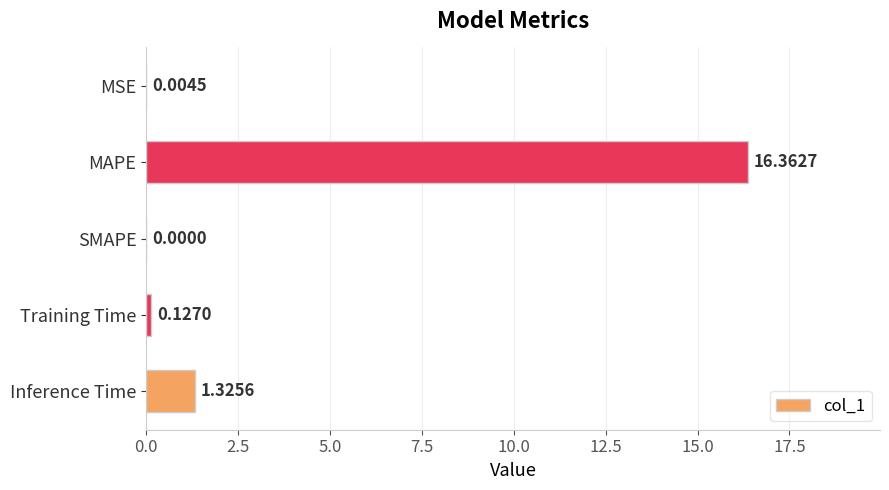

How many data points are above 0?

4